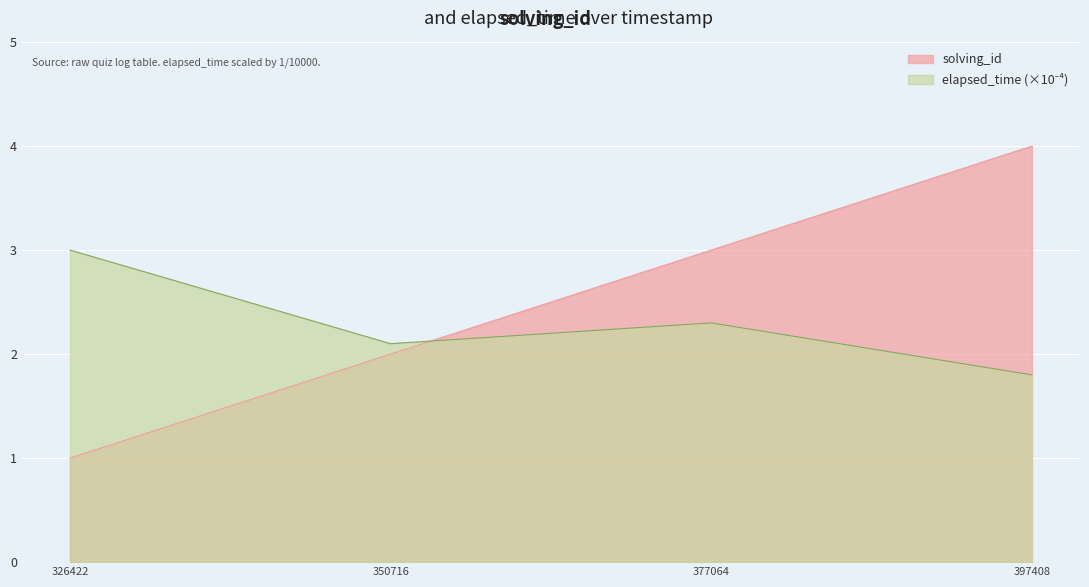

Which series has the largest total across all categories?

solving_id